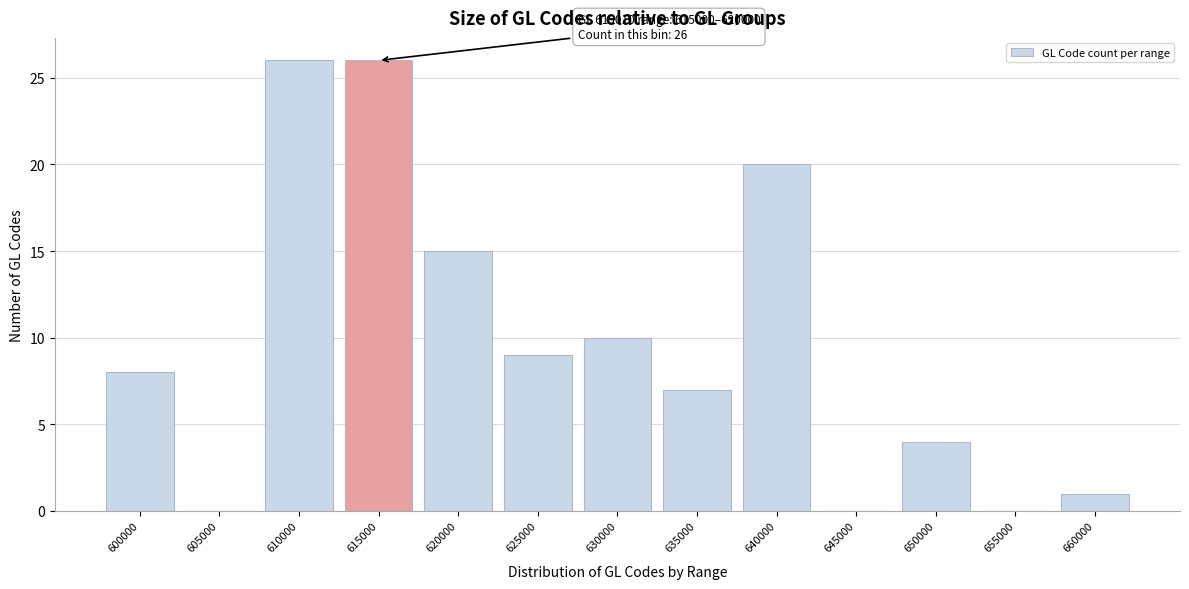

Reading left to right, what are all the values shown in this chart?

600000=8	605000=0	610000=26	615000=26	620000=15	625000=9	630000=10	635000=7	640000=20	645000=0	650000=4	655000=0	660000=1